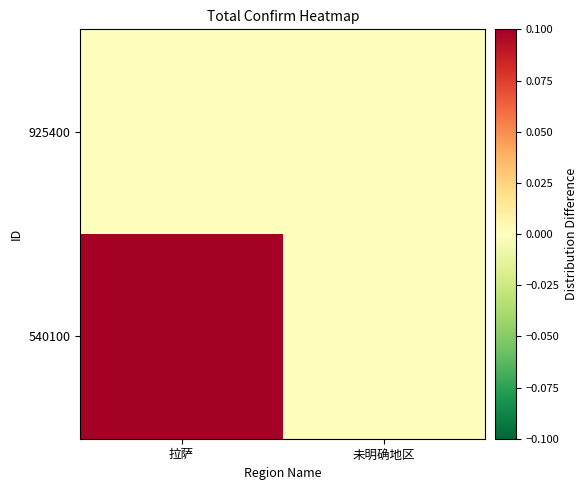

Reading left to right, what are all the values shown in this chart?

540100: 拉萨=0.1	未明确地区=0.0
925400: 拉萨=0.0	未明确地区=0.0